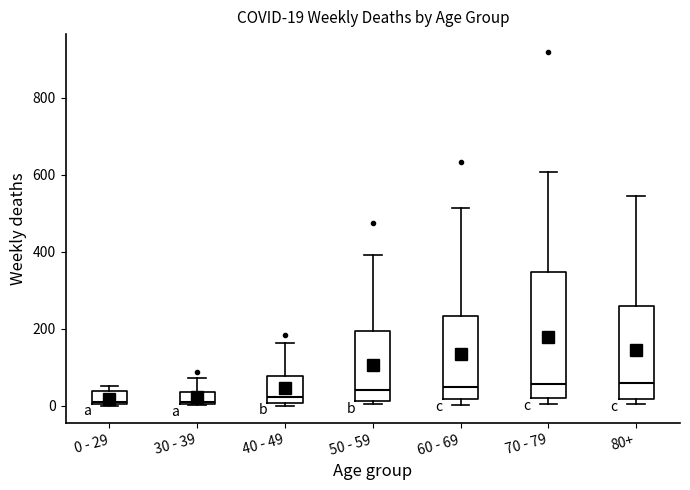

Comparing the boxes themselves (not the whiskers), which one is the tallest?

70 - 79